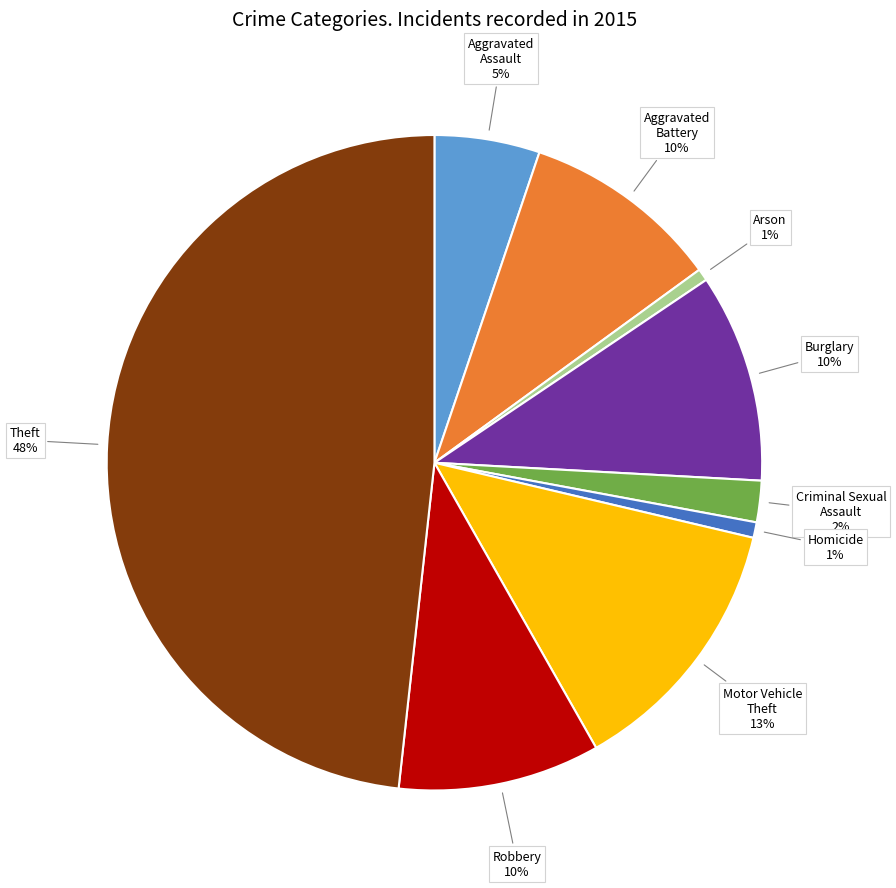

Do Aggravated Battery and Aggravated Assault together represent more than half of the pie?

No